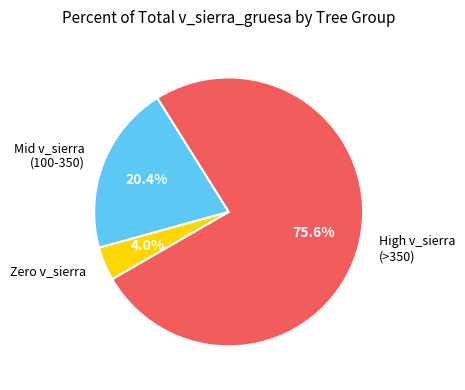

Which has a higher value, High v_sierra (>350) or Zero v_sierra?

High v_sierra (>350)